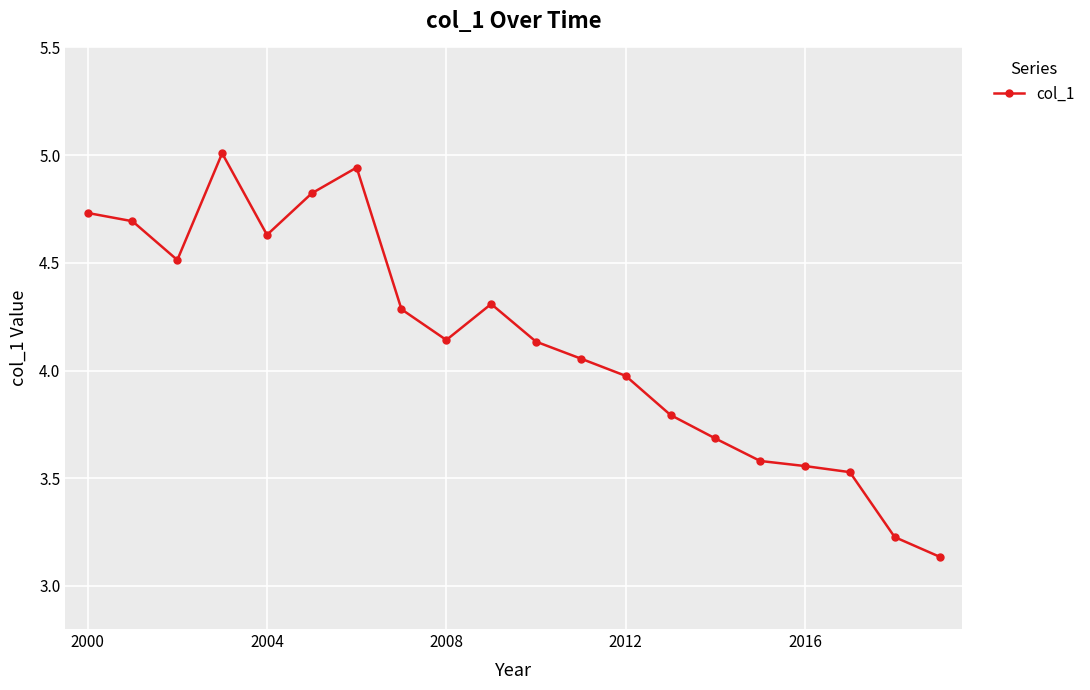

True or false: the data has more than 0 interior local peaks.

True